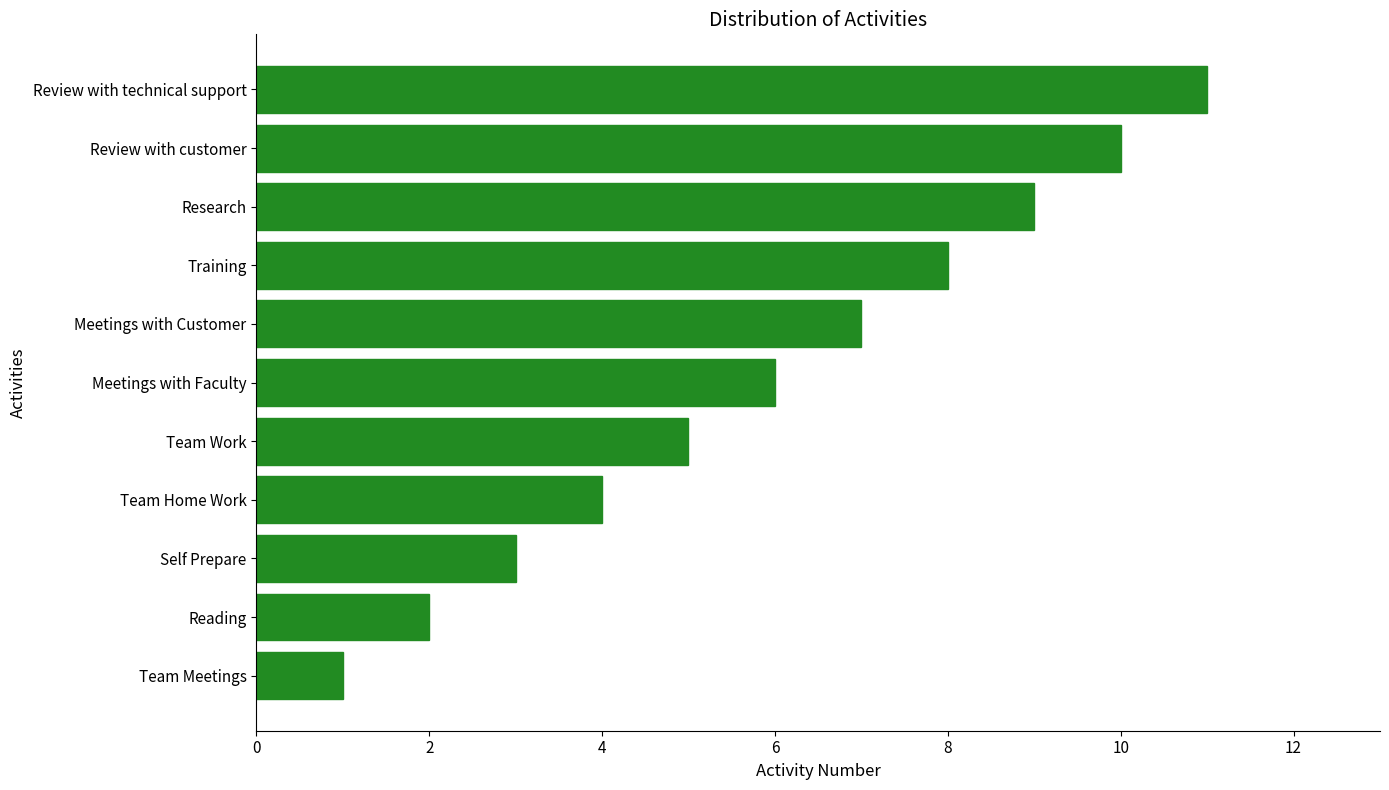

The value at Team Meetings is 1. True or false?

True